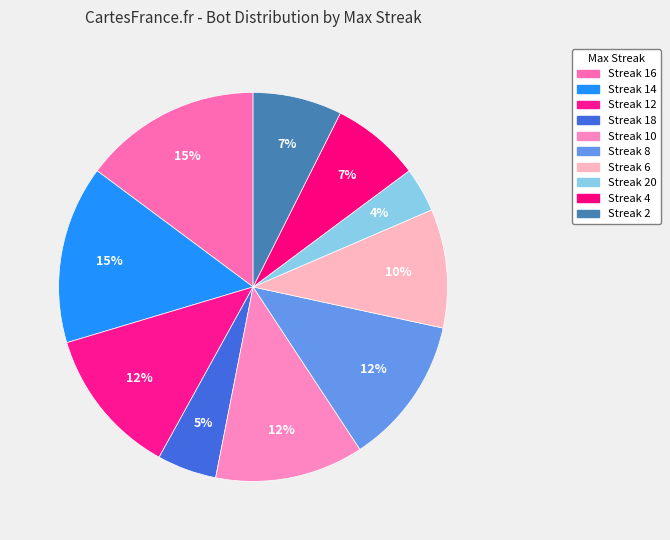

Is there any slice that represents more than half of the pie?

No